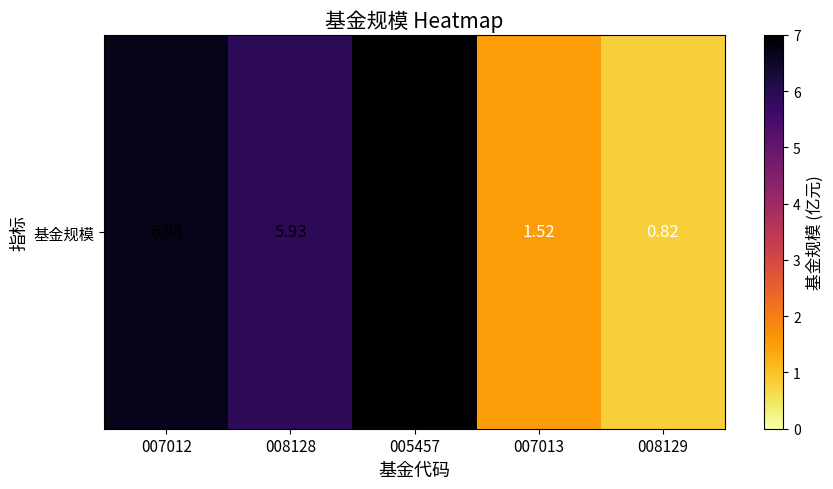

What is the change in value from 005457 to 007013?

-5.5